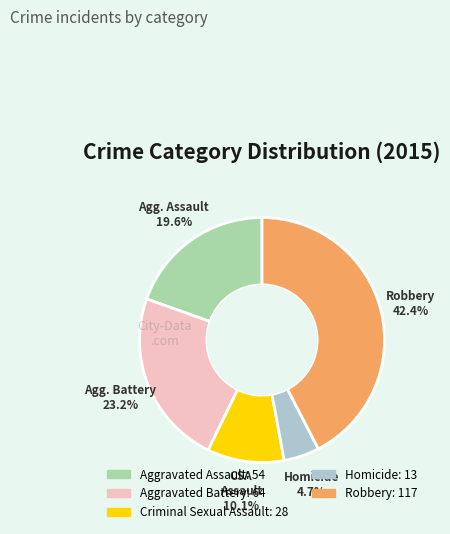

Does any single category account for the majority?

No